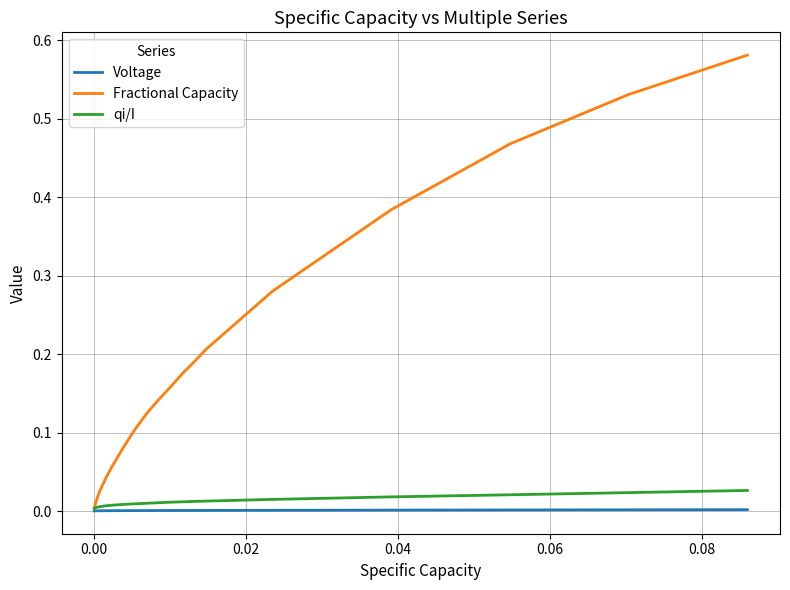

True or false: Voltage and qi/I cross at least once.

False